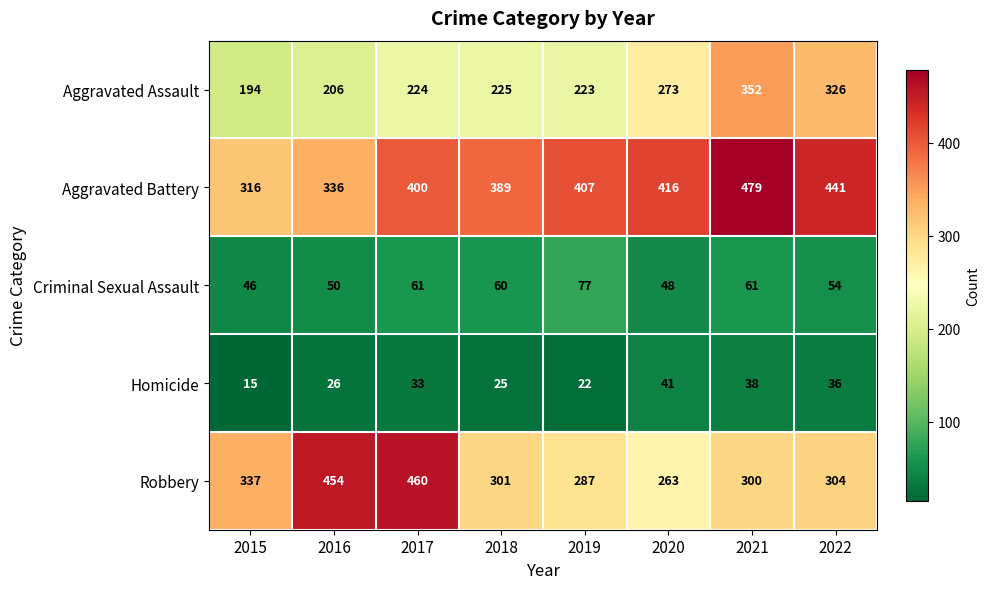

What is the difference between the second highest and minimum values in the Criminal Sexual Assault series?

15